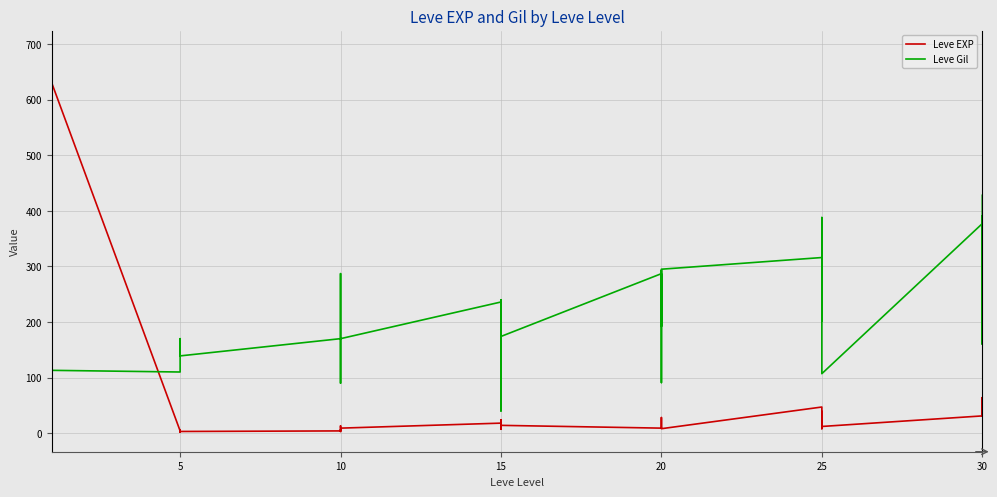

Rank the series by their average value, from highest to lowest.

Leve Gil, Leve EXP